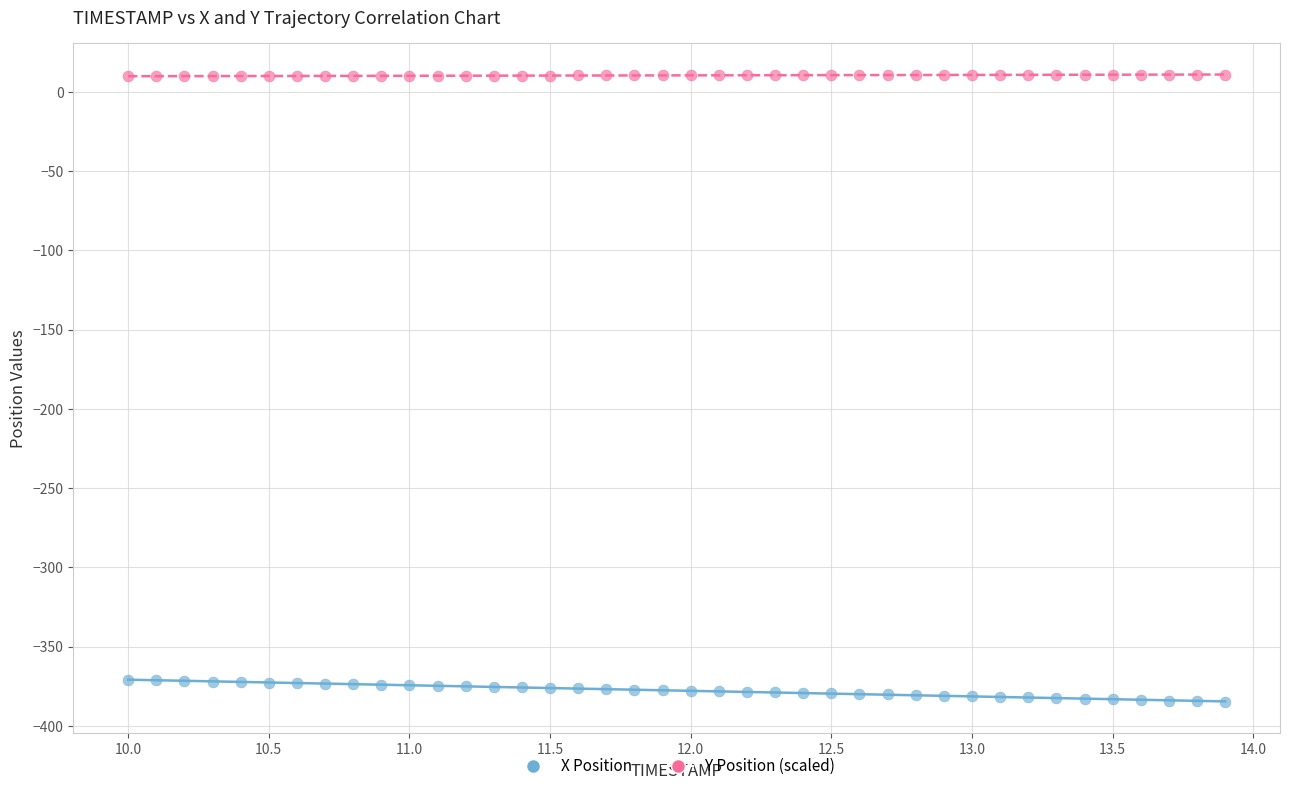

Which series contains the highest Y value?

Y Position (scaled)